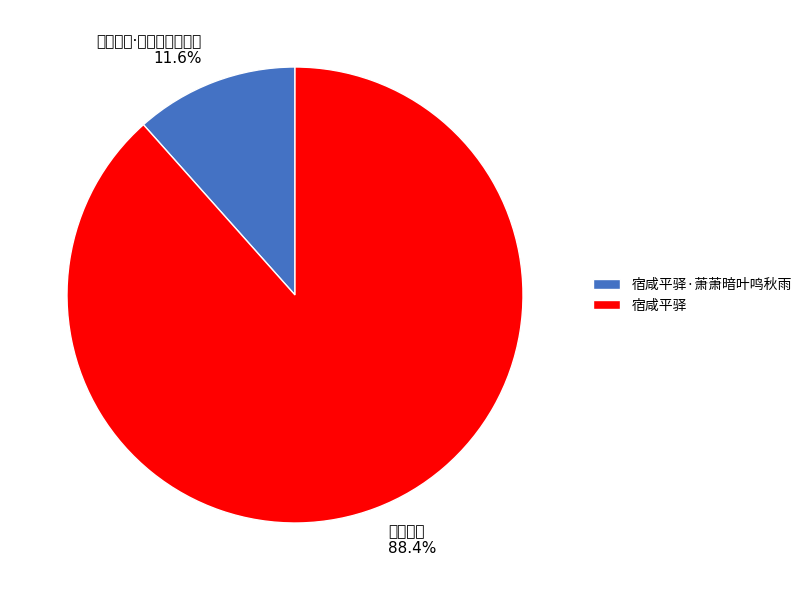

What is the smallest slice in the pie chart?

宿咸平驿·萧萧暗叶鸣秋雨